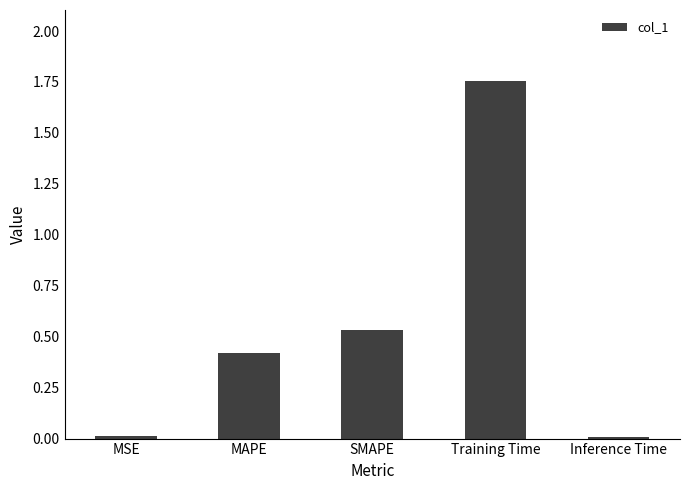

Which category has the highest value across all series?

Training Time